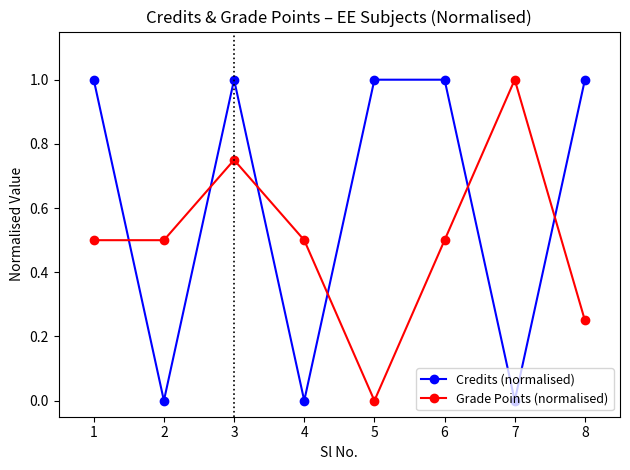

What is the difference between the highest and lowest values at 4?

0.5